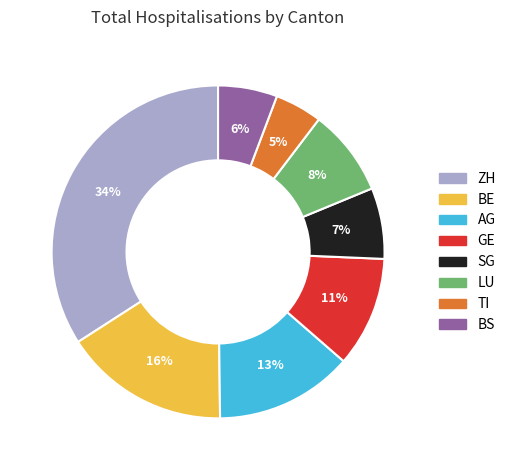

What is the largest slice in the pie chart?

ZH